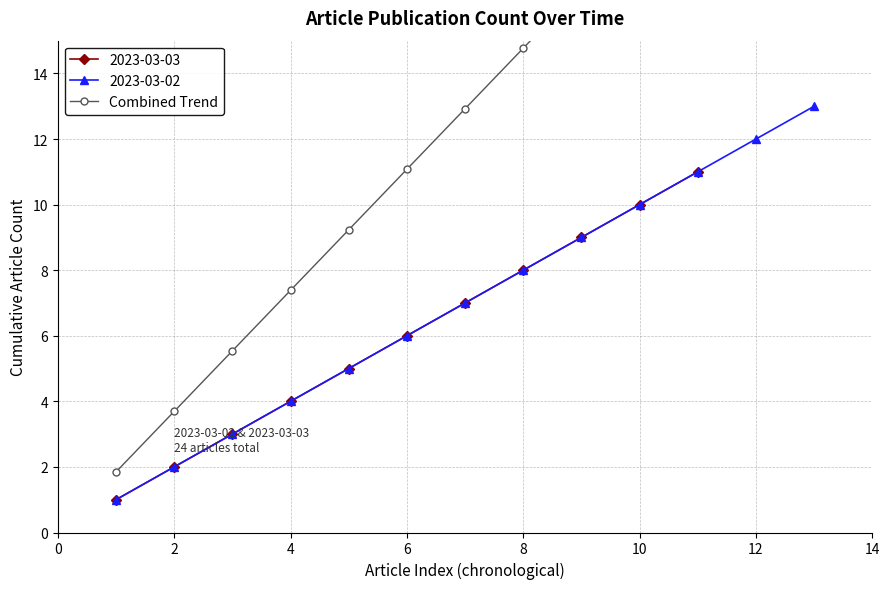

What is the highest value of the 2023-03-03 series?

11